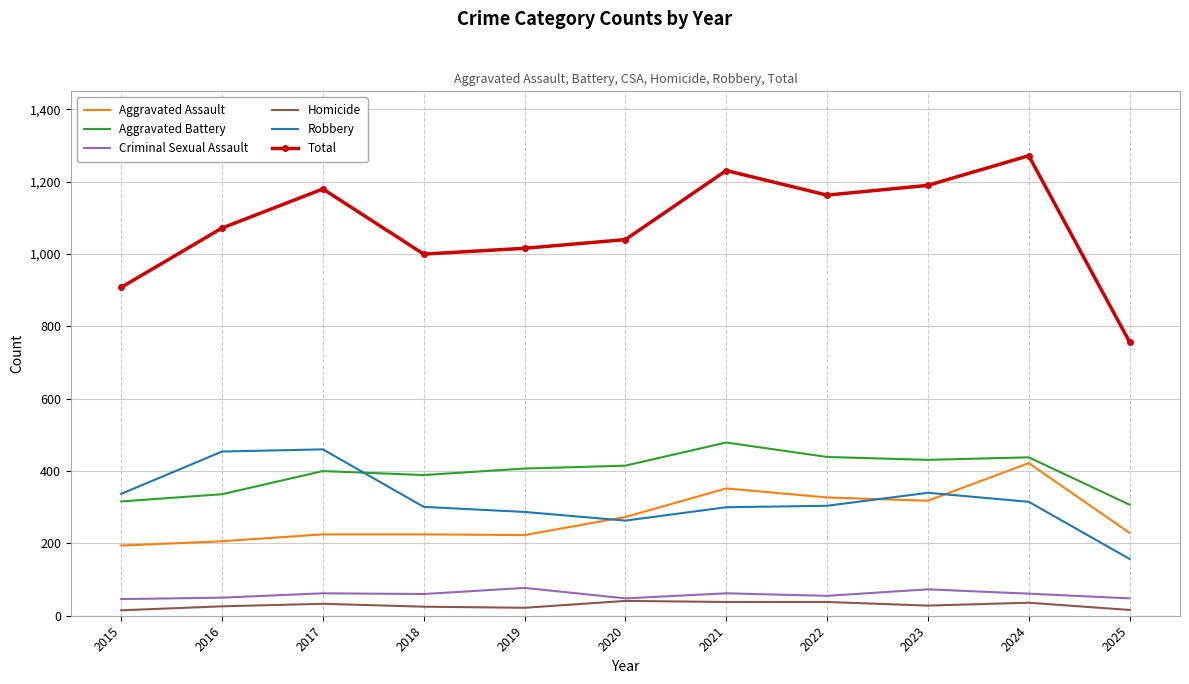

What value does the Criminal Sexual Assault series have at 2015, to the nearest 5?

45